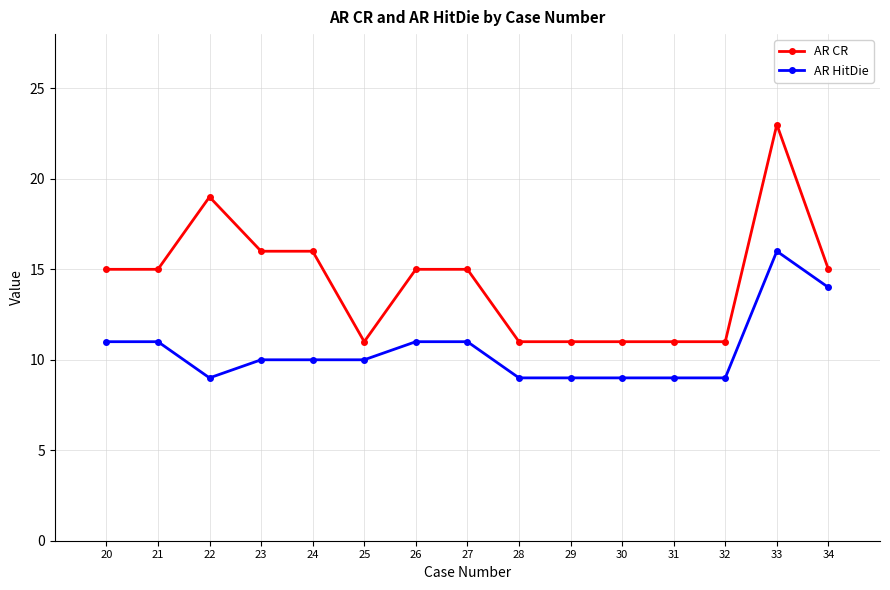

Which series has the widest spread of values?

AR CR